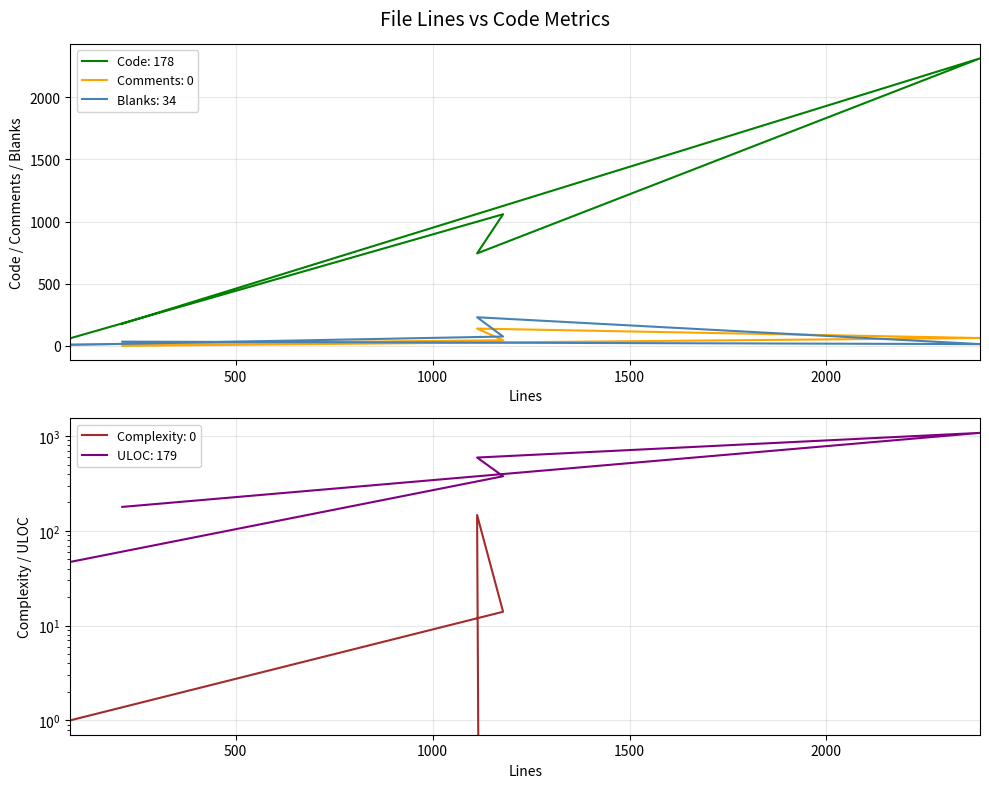

What is the difference between the maximum and minimum values in the Code series?

2252